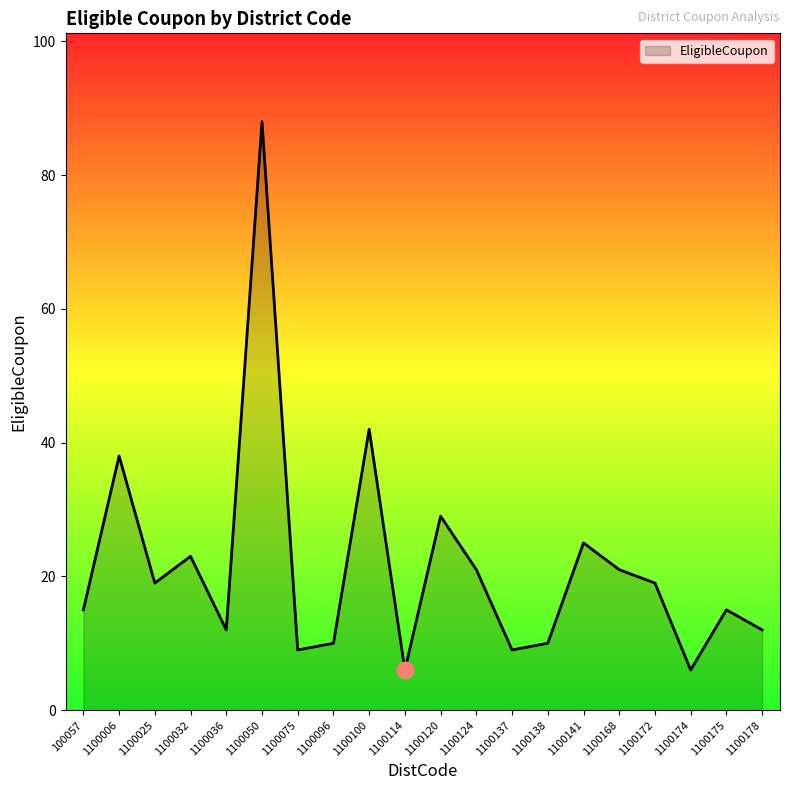

True or false: there are more than 1 points higher than both neighbors.

True